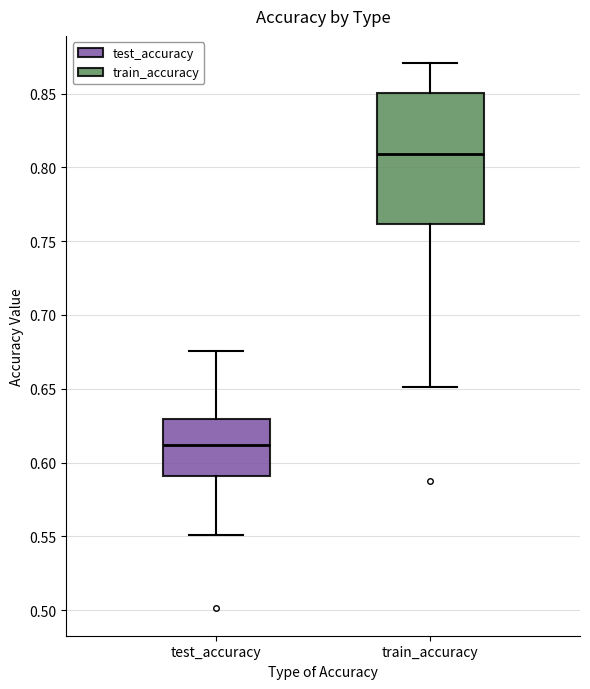

Reading left to right, transcribe this box plot: for each box, give where its median line is, the range the box spans, and where its two whiskers end, as read against the y-axis. The values are not printed on the chart, so give them approximately, as read against the axis.

test_accuracy: median 0.610, box 0.590 to 0.630, whiskers 0.550 to 0.675
train_accuracy: median 0.810, box 0.760 to 0.850, whiskers 0.650 to 0.870